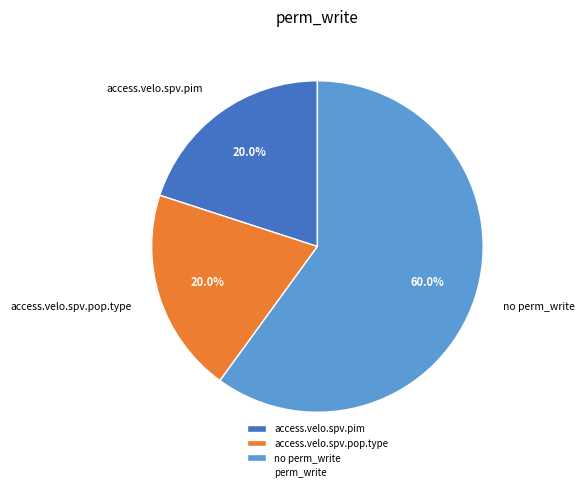

Is access.velo.spv.pim the majority of the pie?

No